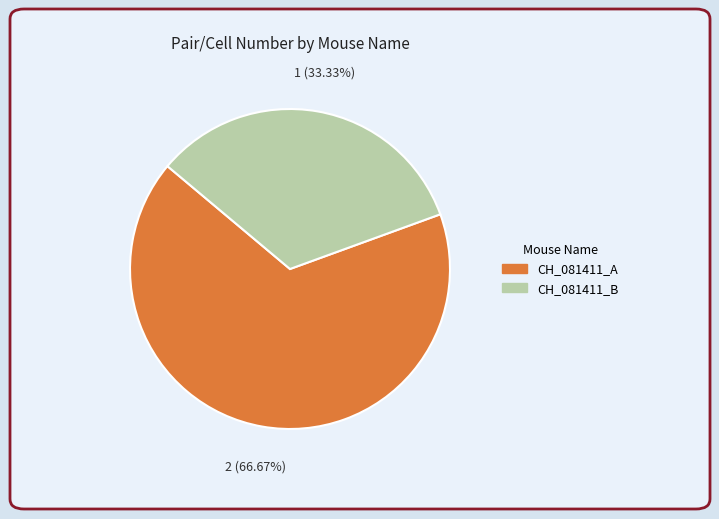

Which has a higher value, CH_081411_A or CH_081411_B?

CH_081411_A